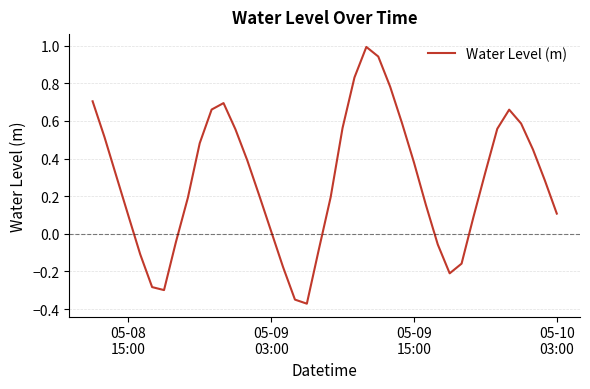

How many lines are shown in the chart?

1